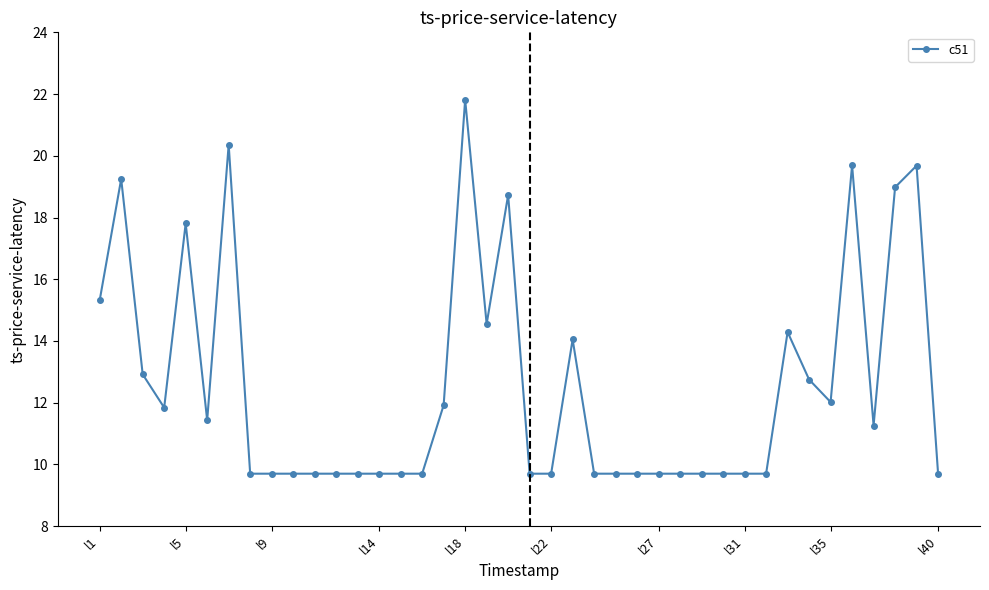

What is the value of the 1st point from the left?

15.3